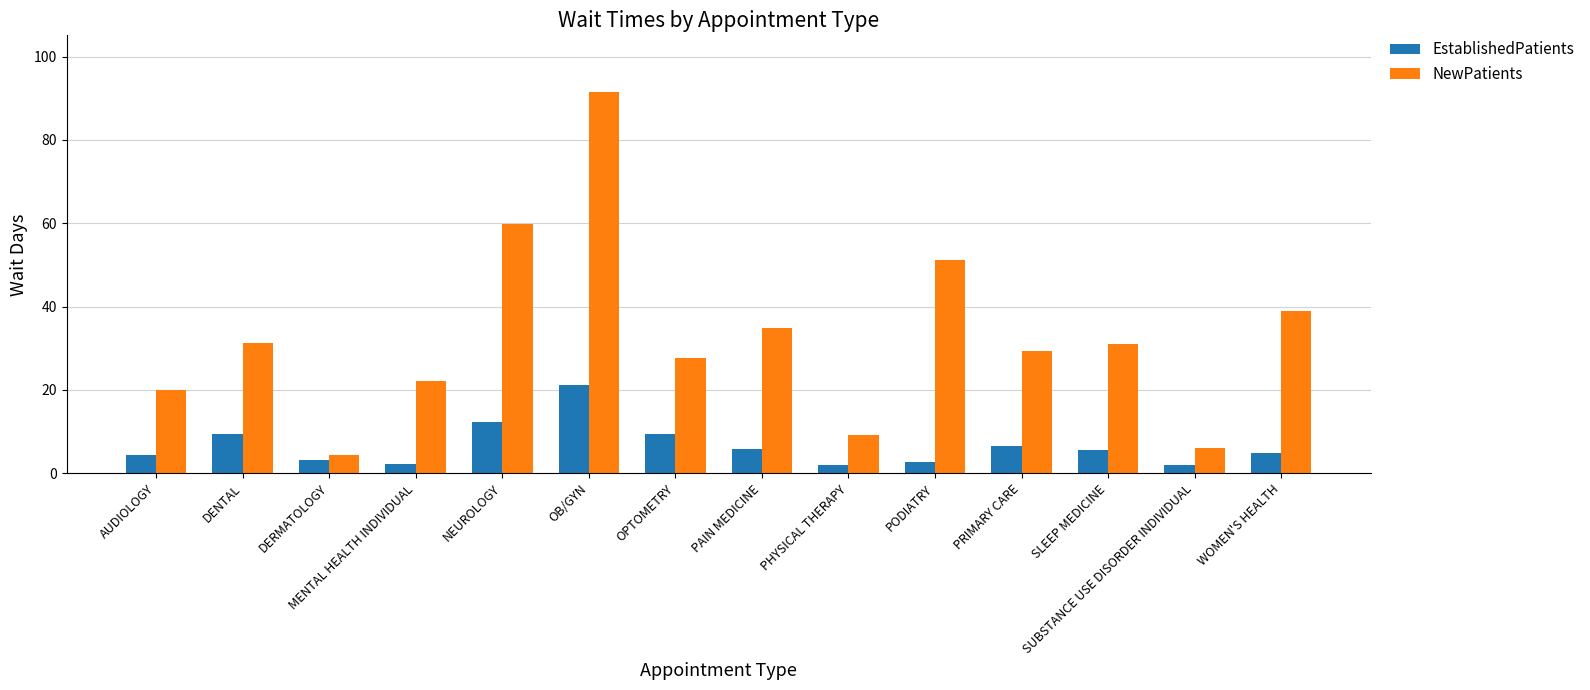

What is the difference between the second highest and second lowest values in the EstablishedPatients series?

10.4